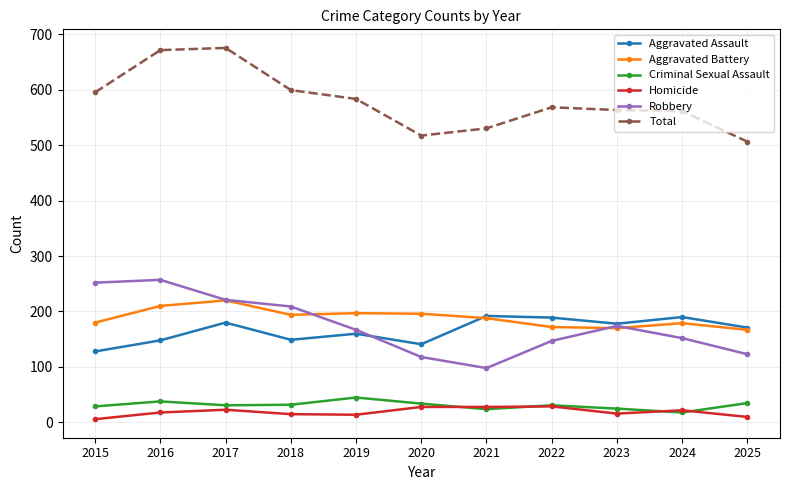

True or false: Criminal Sexual Assault has more than 1 points higher than both neighbors.

True